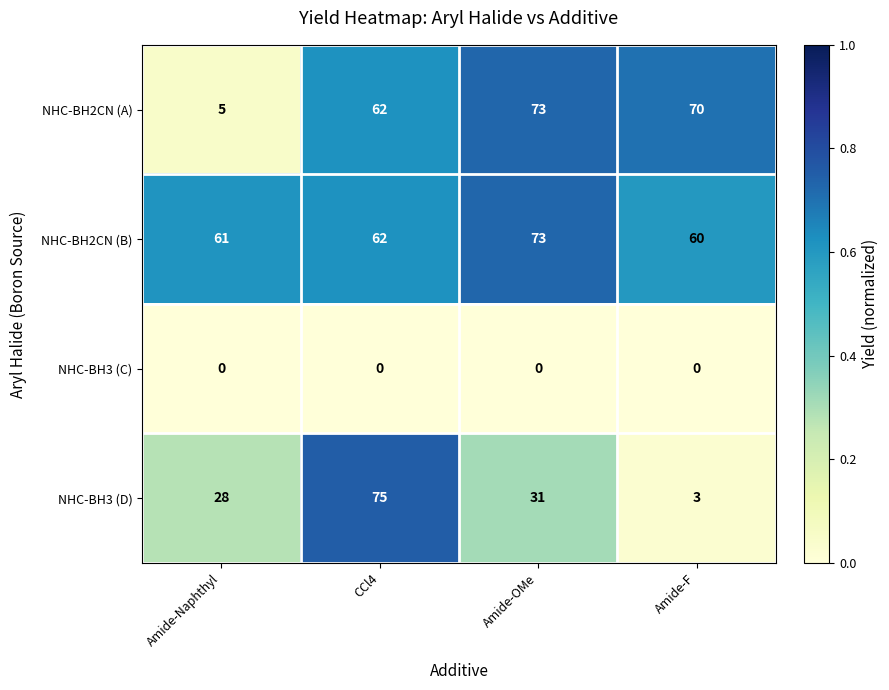

Reading left to right, extract all data points from this chart.

NHC-BH2CN (A): Amide-Naphthyl=5	CCl4=62	Amide-OMe=73	Amide-F=70
NHC-BH2CN (B): Amide-Naphthyl=61	CCl4=62	Amide-OMe=73	Amide-F=60
NHC-BH3 (C): Amide-Naphthyl=0	CCl4=0	Amide-OMe=0	Amide-F=0
NHC-BH3 (D): Amide-Naphthyl=28	CCl4=75	Amide-OMe=31	Amide-F=3